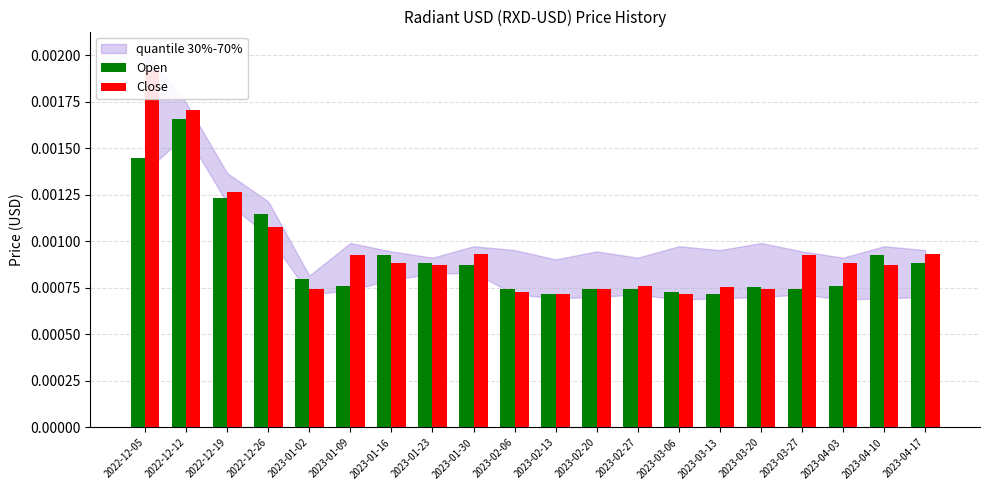

Which category has the highest value across all series?

2022-12-05